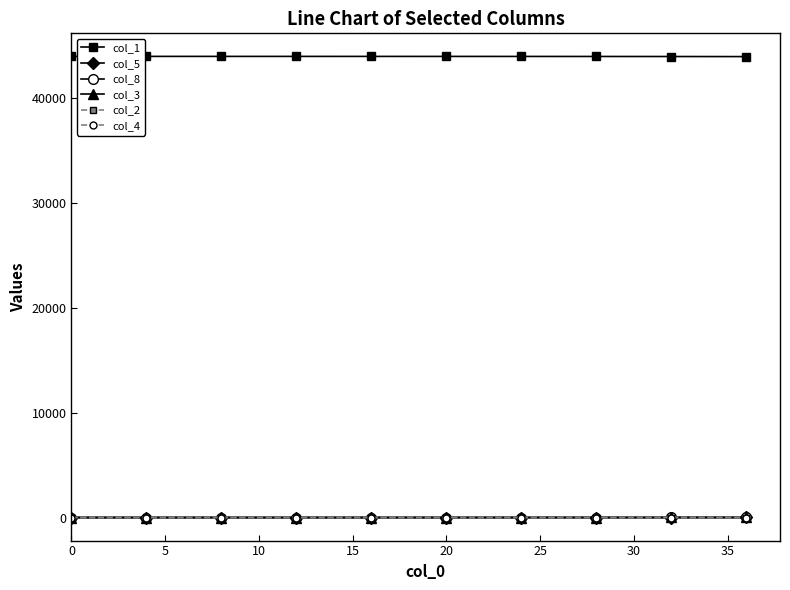

Which series has the largest total across all categories?

col_1